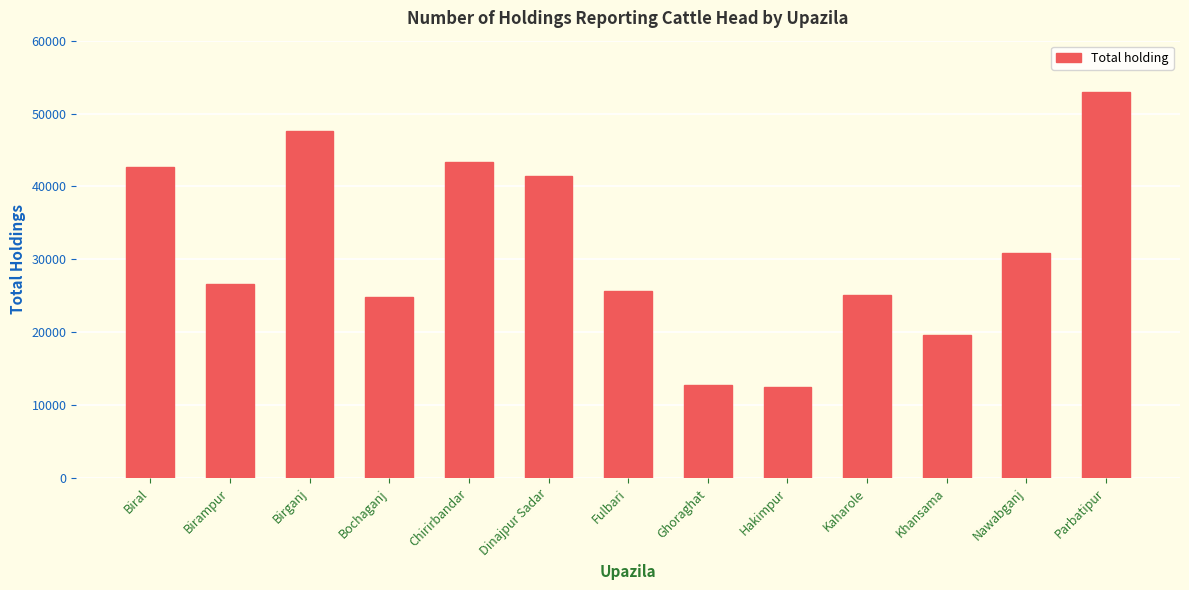

The value at Birampur is 26664. True or false?

True